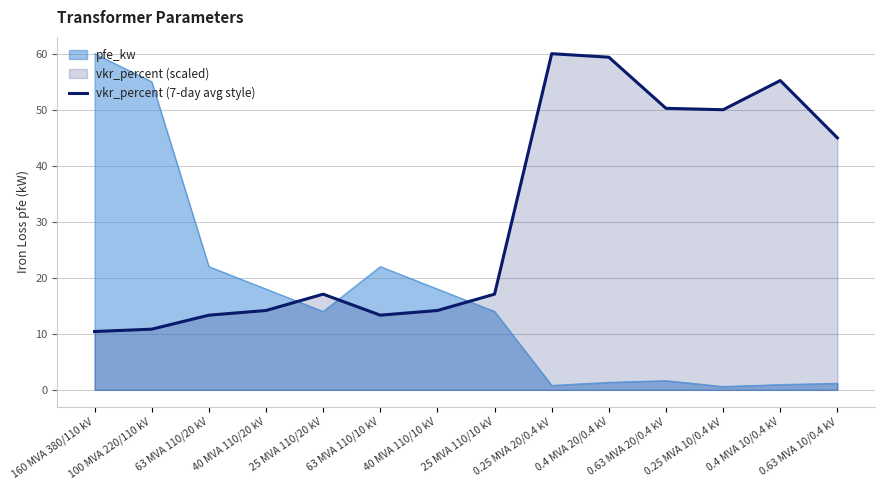

Which series has the largest range (max minus min)?

pfe_kw